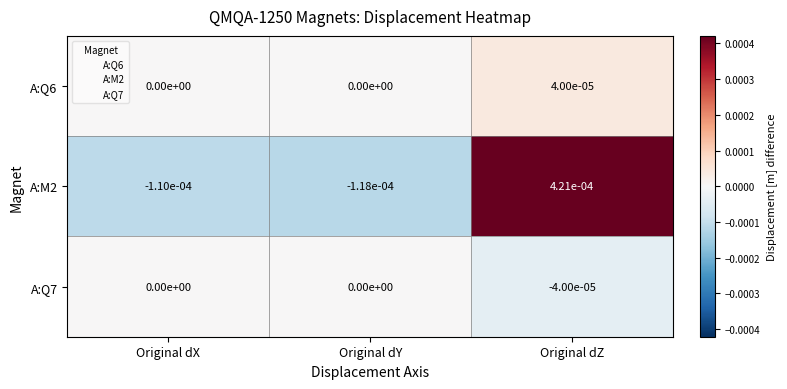

Count the number of data series in this chart.

3